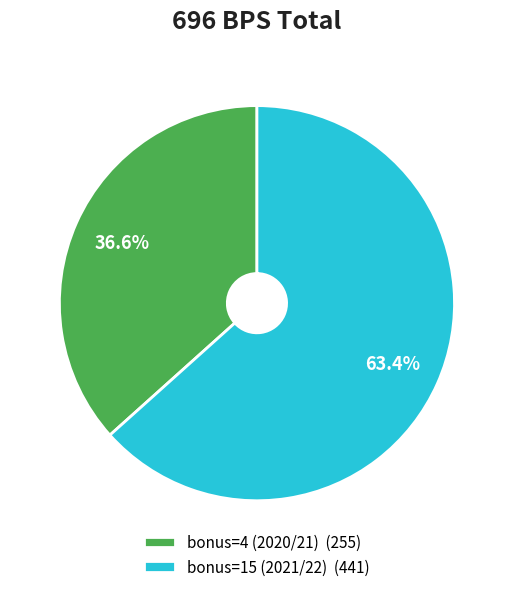

To the nearest percent, what is the average slice percentage?

50%